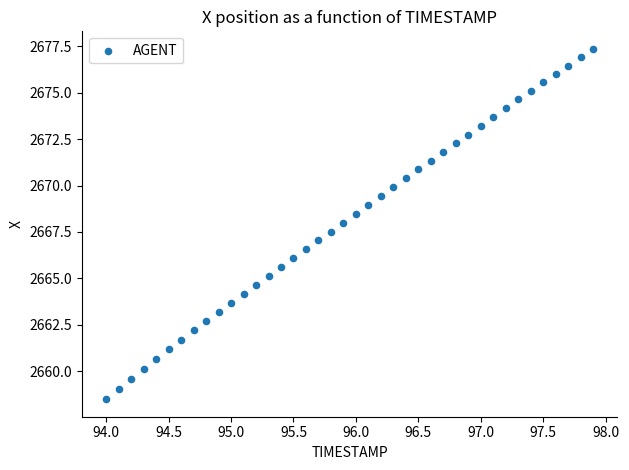

What is the range of Y values (max minus min)?

18.9